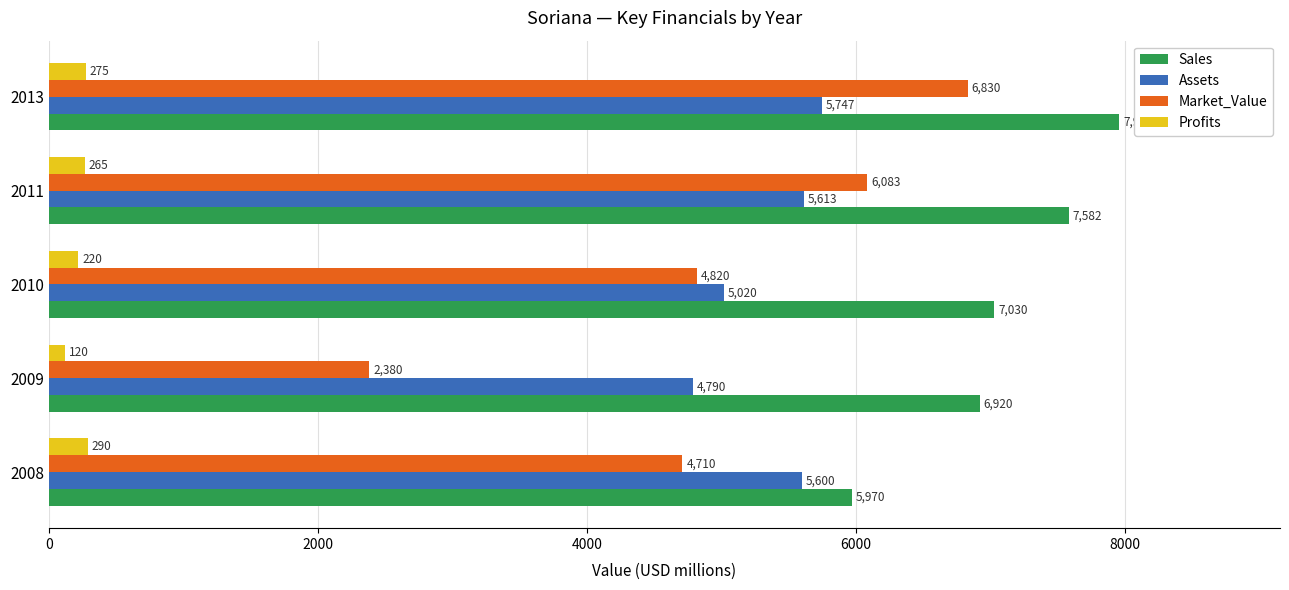

Between 2009 and 2010, which series saw the biggest shift?

Market_Value